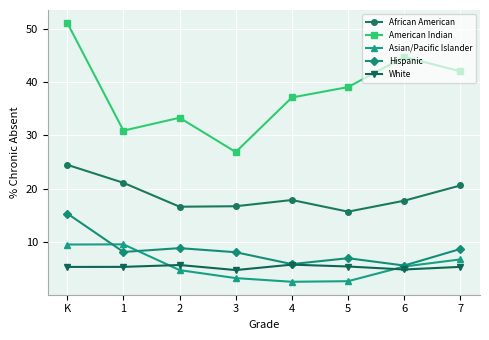

Does the chart have visible grid lines?

Yes